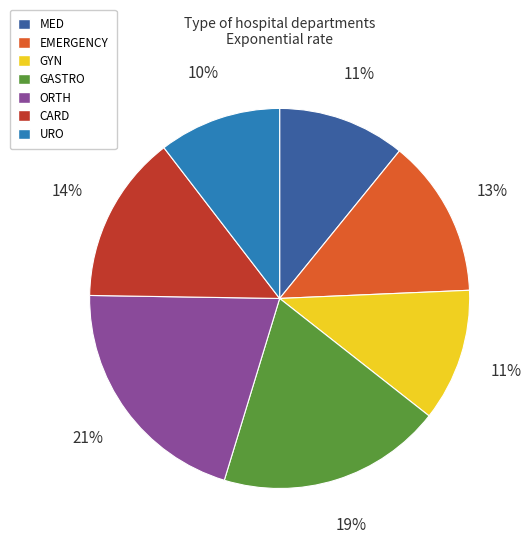

Which slice is the largest?

ORTH